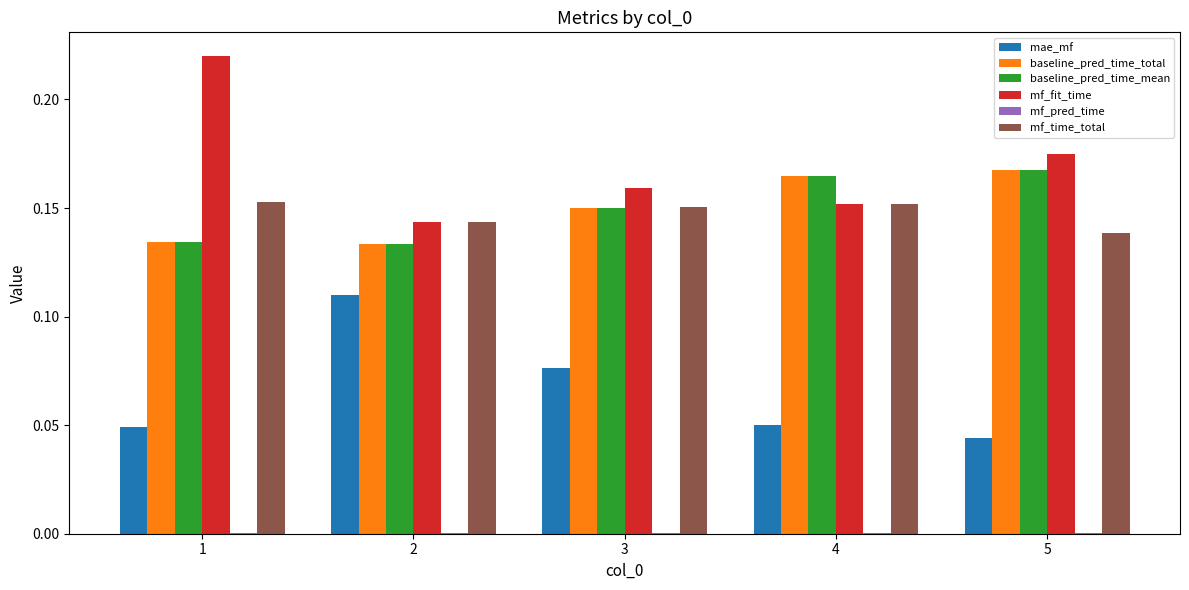

Which series changed the most between 1 and 4?

mf_fit_time